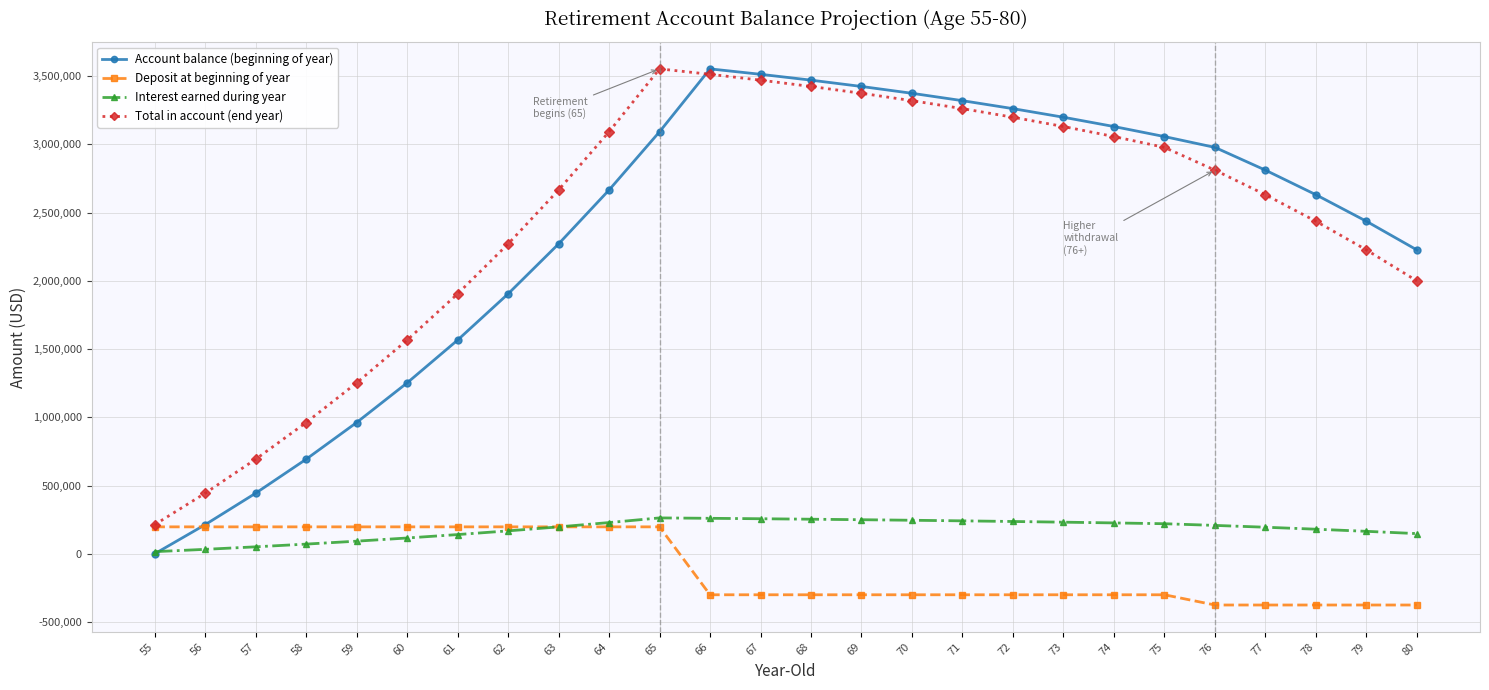

What is the smallest value displayed?

-375000.0